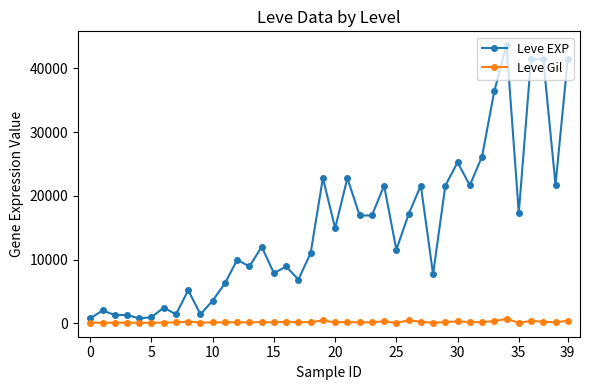

What is the difference between the maximum and minimum values in the Leve EXP series?

42800